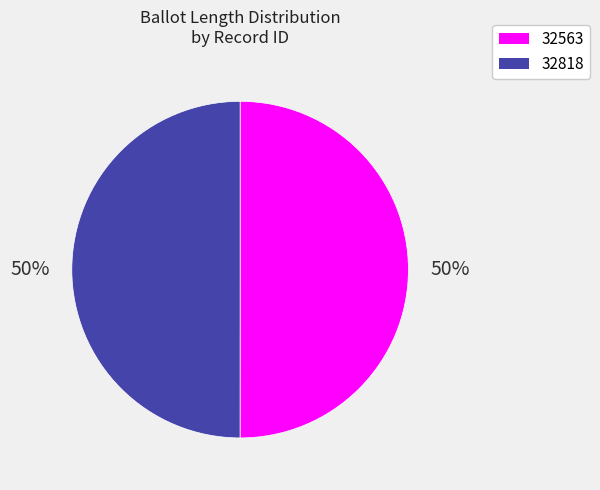

To the nearest percent, what is the average slice percentage?

50%